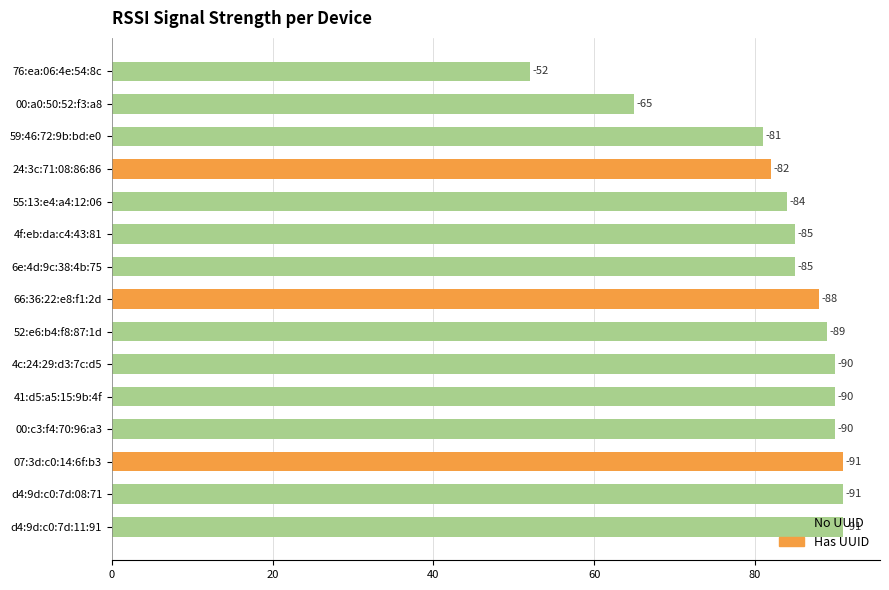

Read the value at 41:d5:a5:15:9b:4f, to the nearest 5.

-90